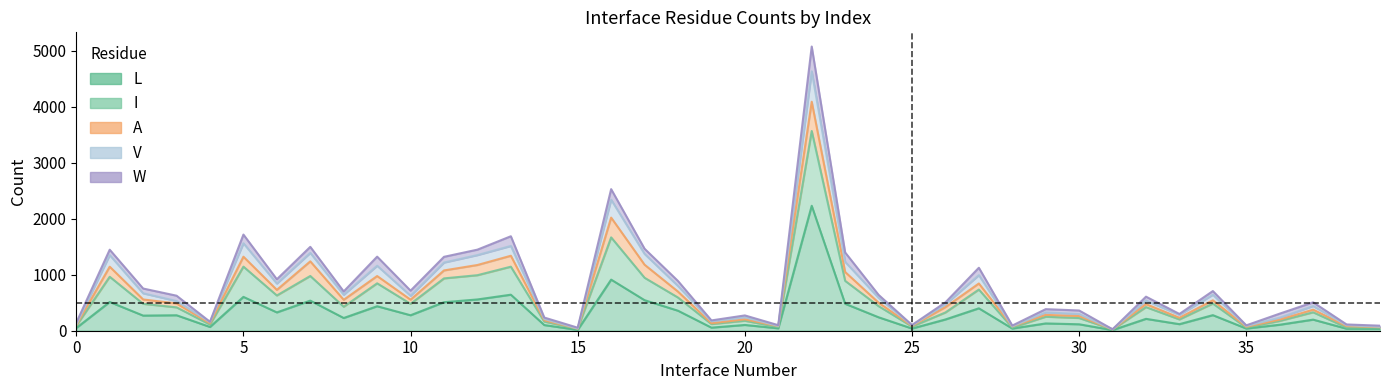

At which label is L closest to 1120?

16